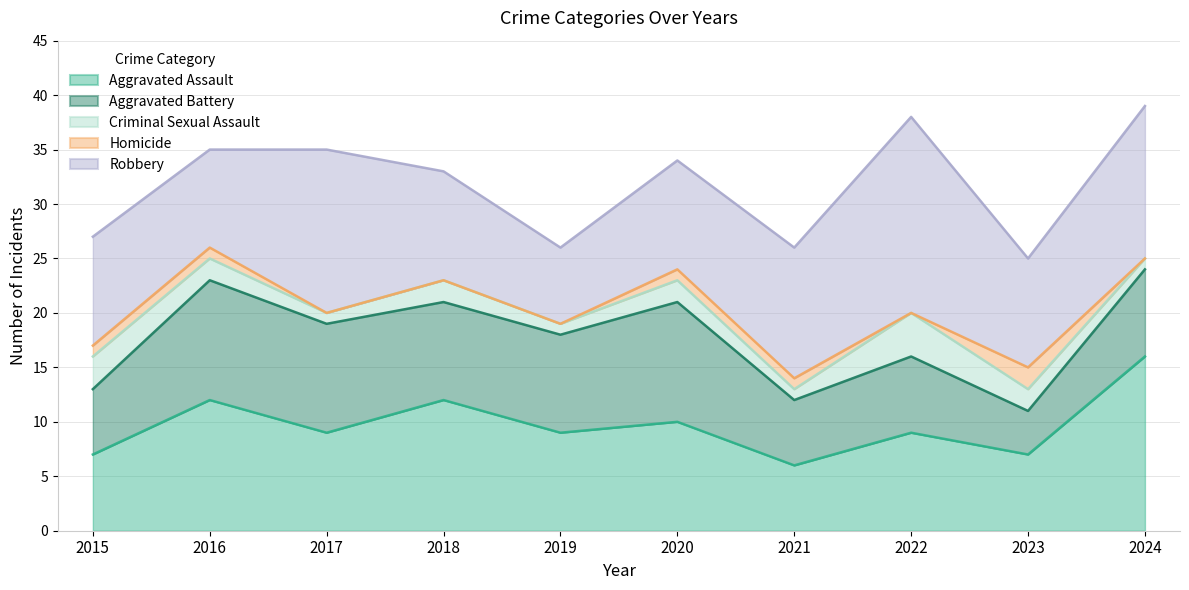

Reading left to right, transcribe all the data shown in this chart.

Aggravated Assault: 2015=7	2016=12	2017=9	2018=12	2019=9	2020=10	2021=6	2022=9	2023=7	2024=16
Aggravated Battery: 2015=6	2016=11	2017=10	2018=9	2019=9	2020=11	2021=6	2022=7	2023=4	2024=8
Criminal Sexual Assault: 2015=3	2016=2	2017=1	2018=2	2019=1	2020=2	2021=1	2022=4	2023=2	2024=1
Homicide: 2015=1	2016=1	2017=0	2018=0	2019=0	2020=1	2021=1	2022=0	2023=2	2024=0
Robbery: 2015=10	2016=9	2017=15	2018=10	2019=7	2020=10	2021=12	2022=18	2023=10	2024=14